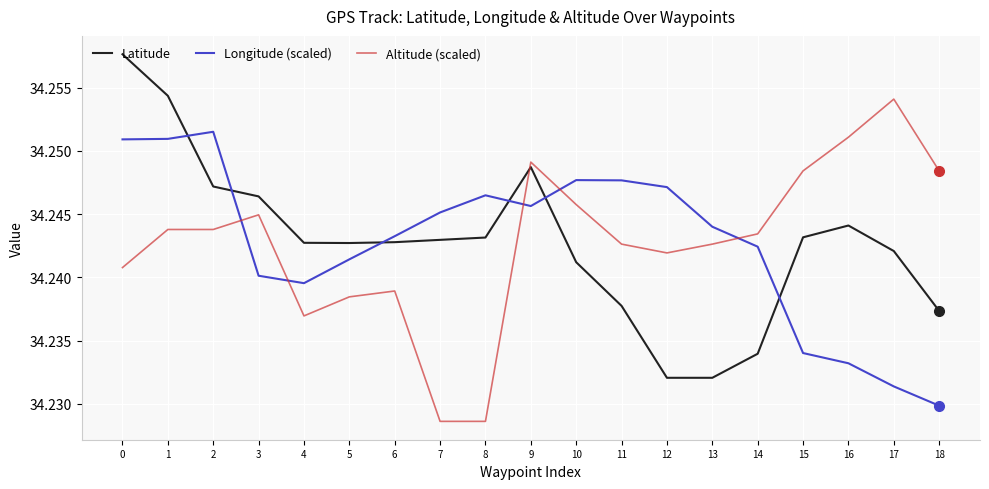

Is it true that Latitude equals 22.0 at 6?

False